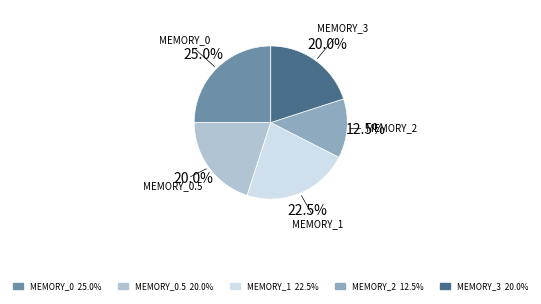

Approximately how many times larger is the value at MEMORY_3 20.0% compared to MEMORY_0.5 20.0%?

1.0